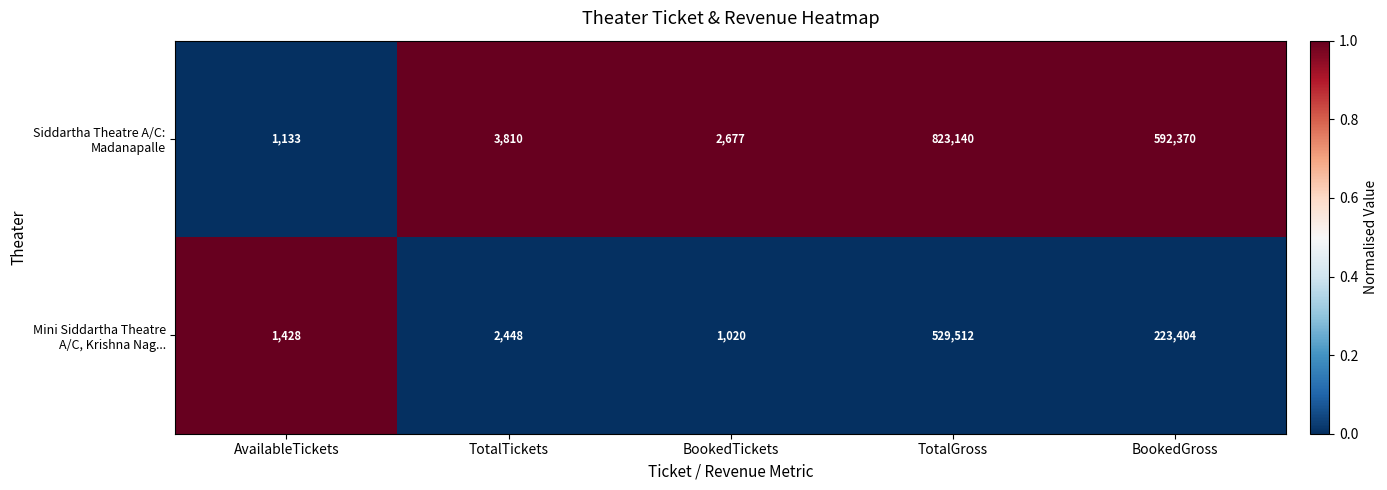

At which category does the chart reach its peak across all series?

TotalGross